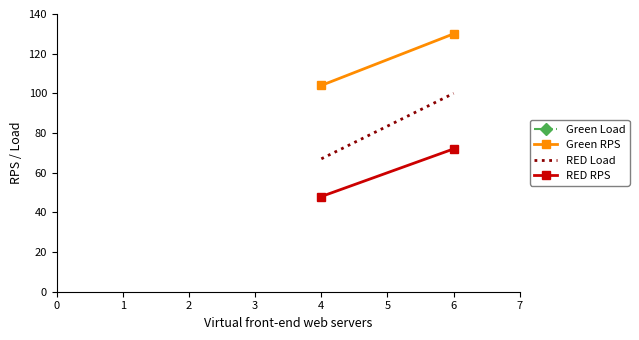

How many lines are shown in the chart?

4